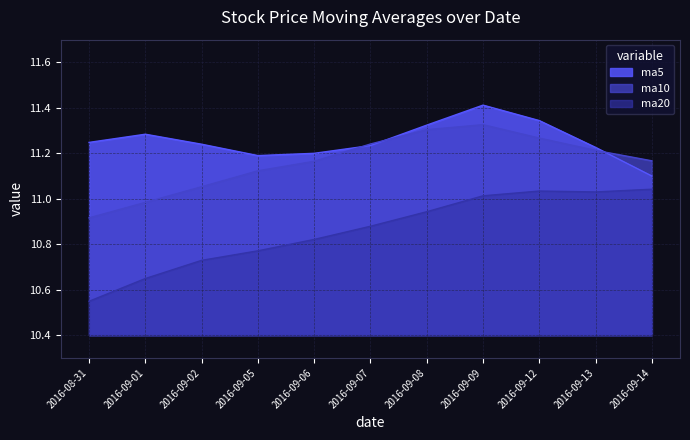

What is the sum of all ma5 values?

123.8